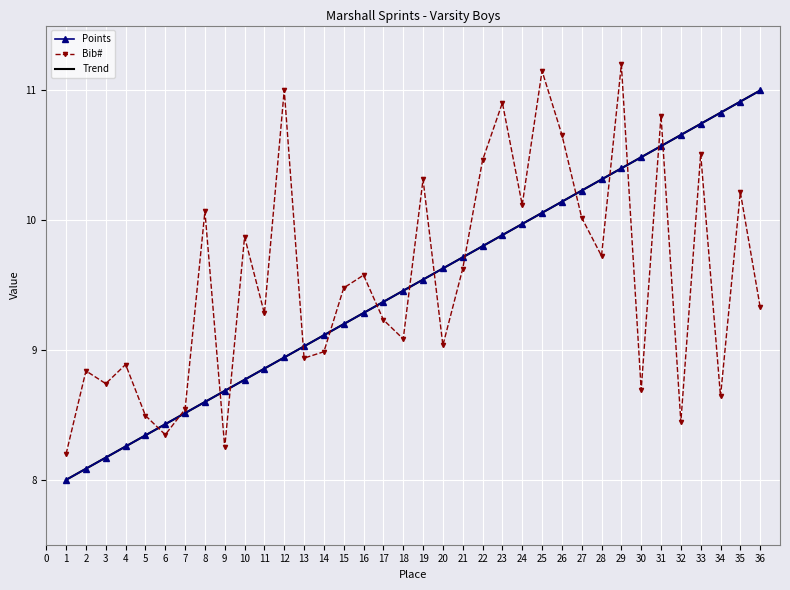

Where does the Points series first go above 9?

13